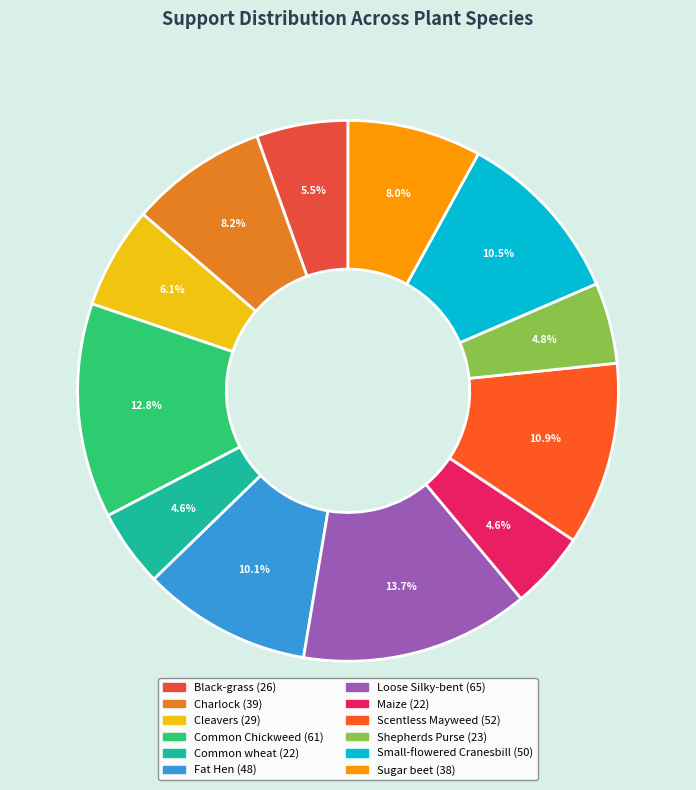

True or false: Maize accounts for 5% of the total.

True